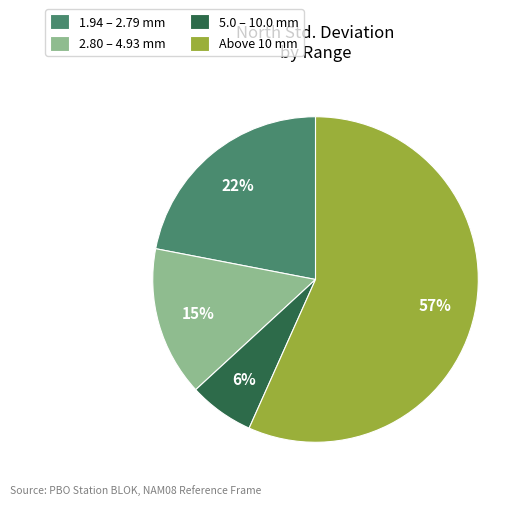

Do Above 10 mm and 1.94 – 2.79 mm together represent more than half of the pie?

Yes